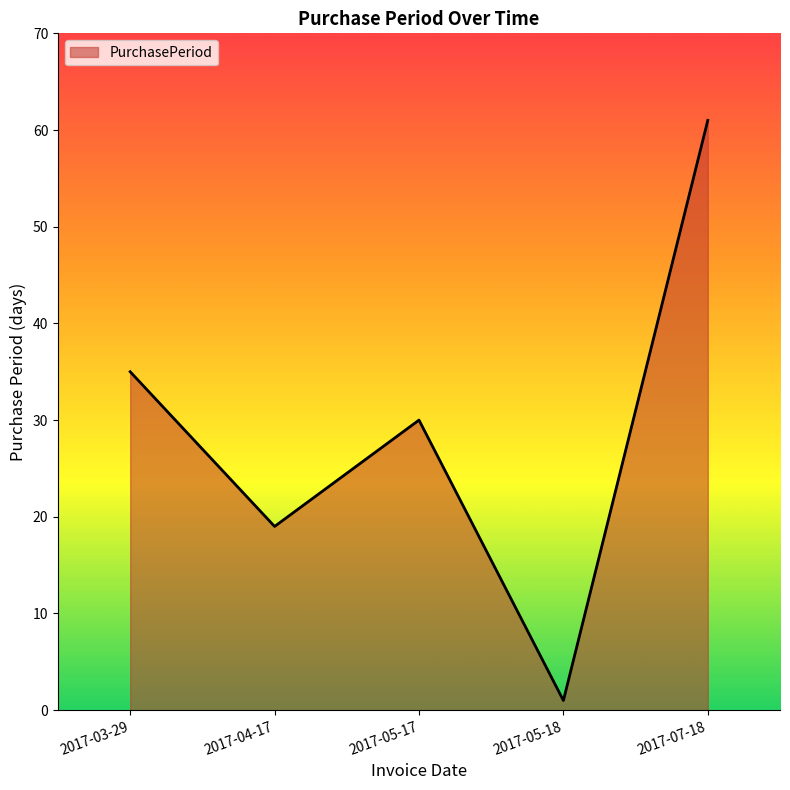

How many interior local valleys (lower than both neighbors) does the data have?

2